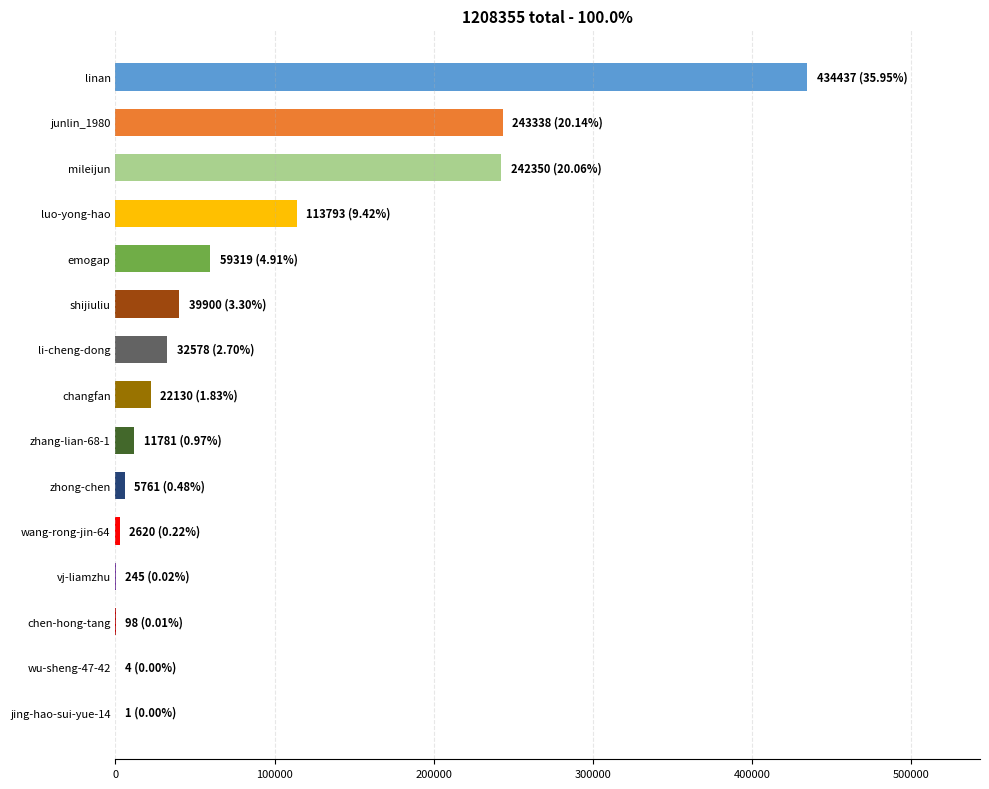

What is the average value?

80557